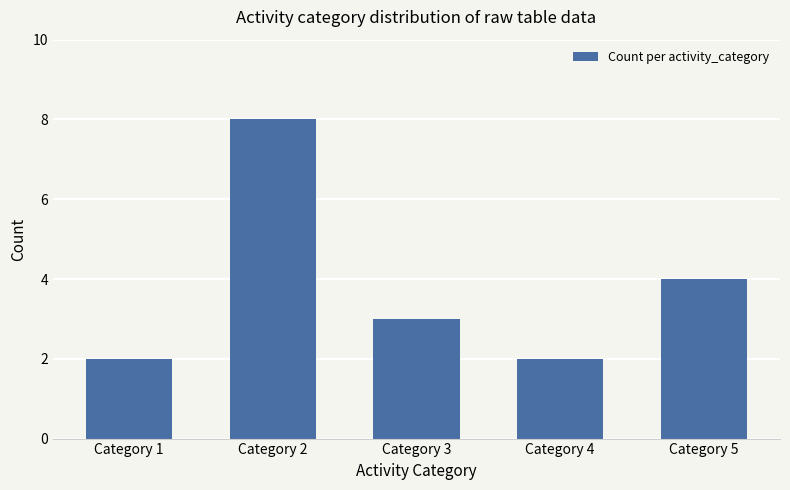

The value at Category 3 is 4. True or false?

False